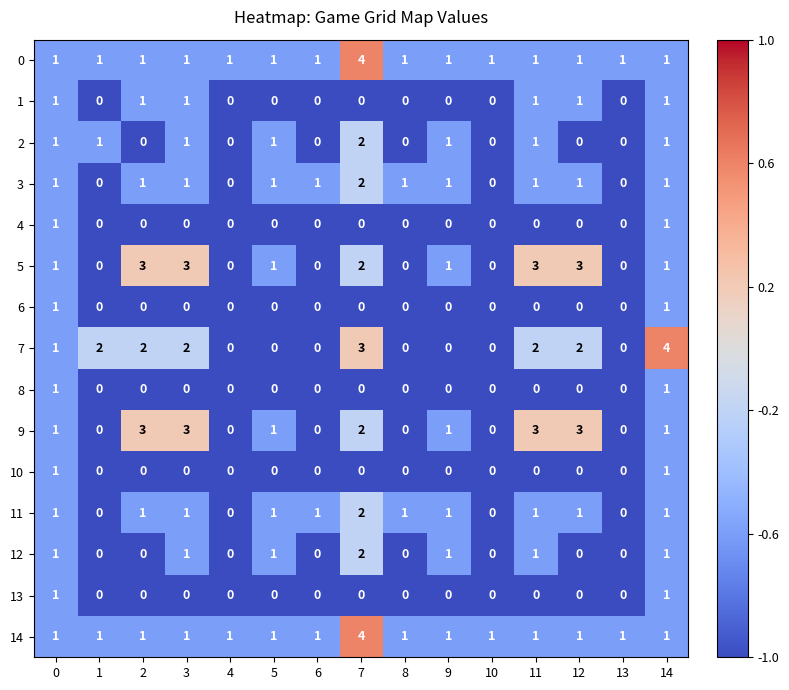

What is the maximum value shown in the chart?

4